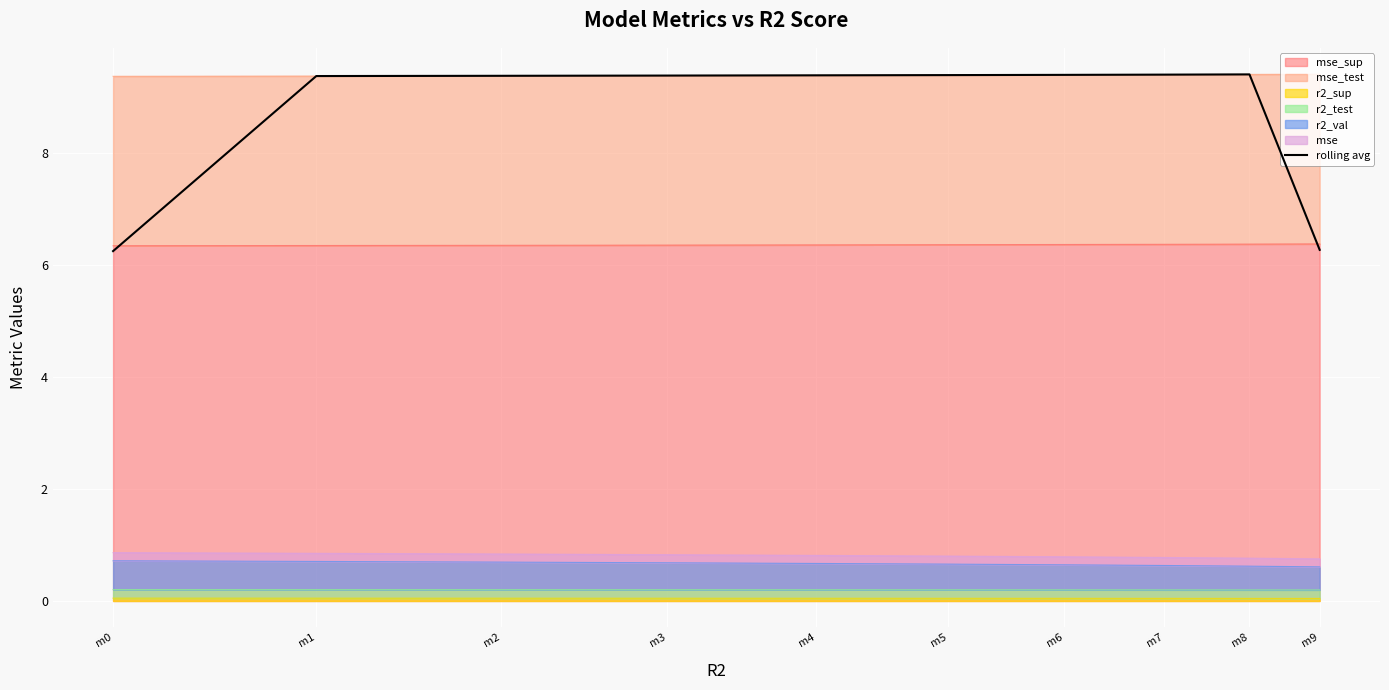

Which category has the lowest value across all series?

m0